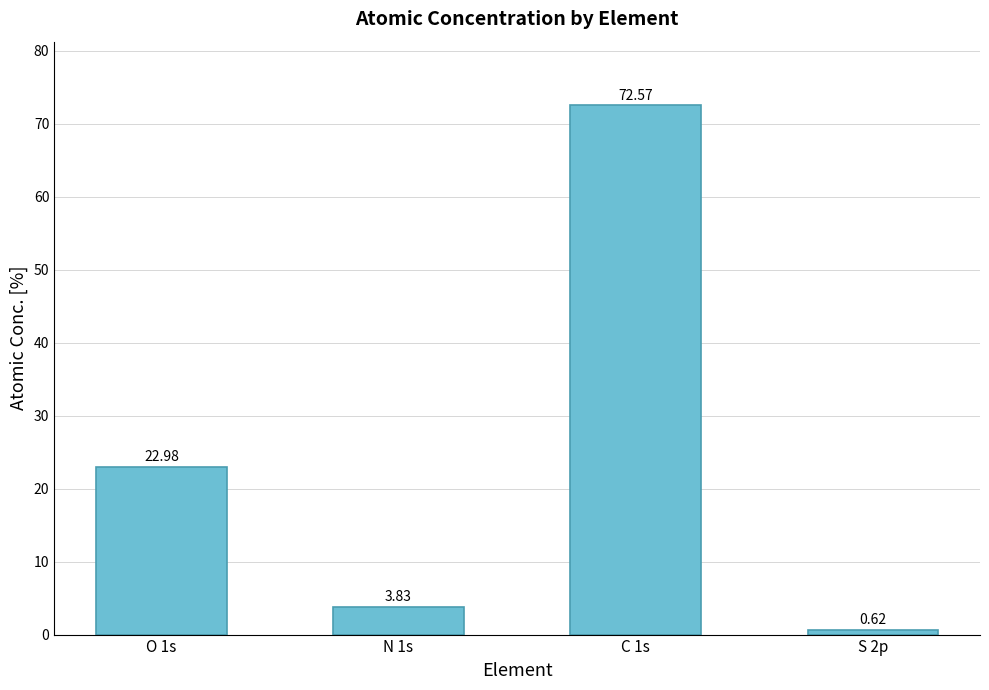

Between O 1s and C 1s, which is larger?

C 1s